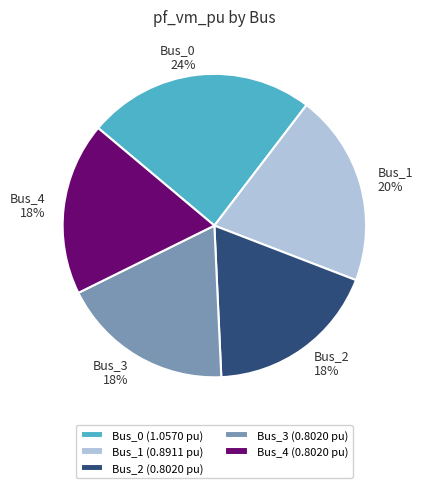

Which has a higher value, Bus_1 or Bus_3?

Bus_1